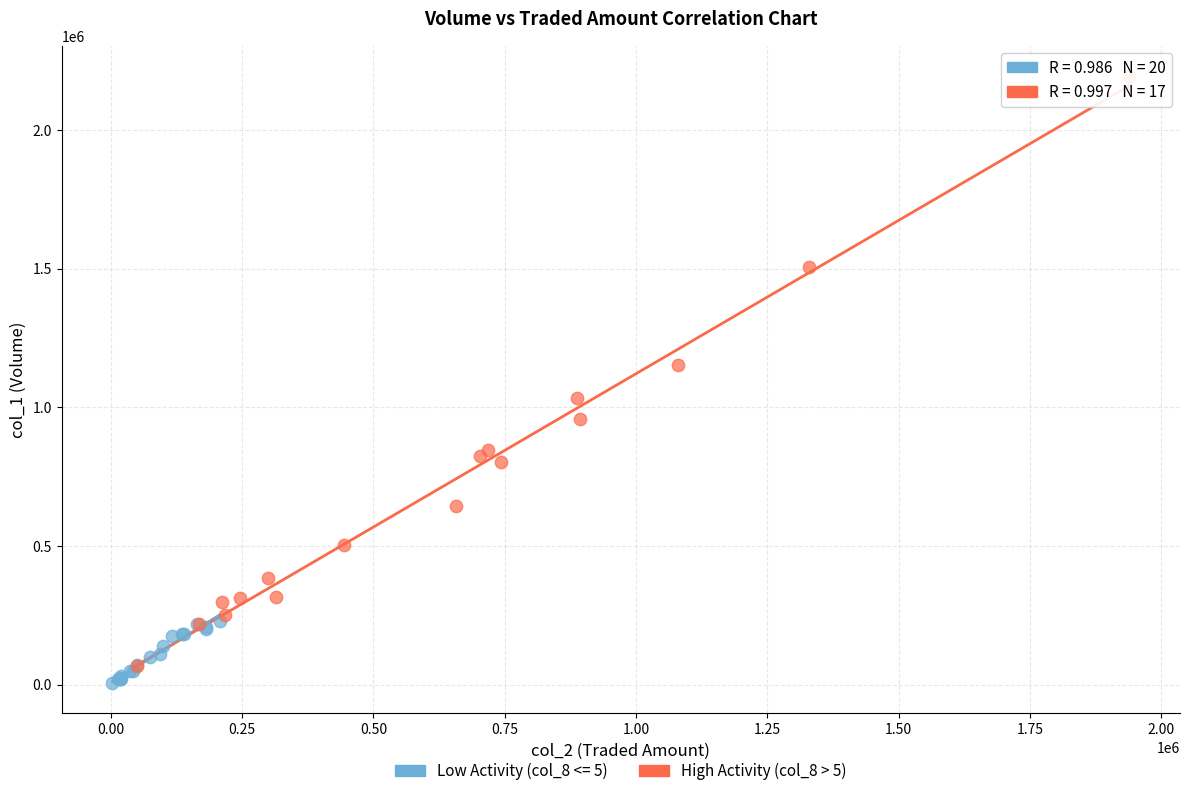

Which series has the widest spread of Y values?

High Activity (col_8 > 5)